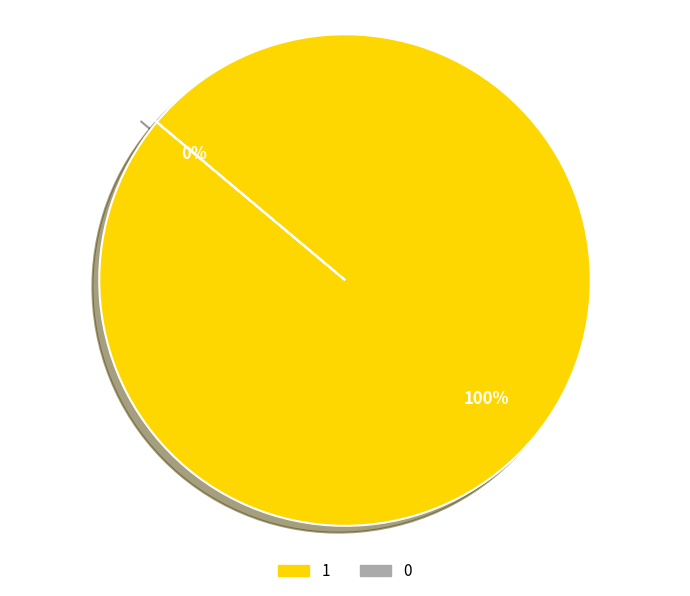

Which has a higher value, 0 or 1?

1